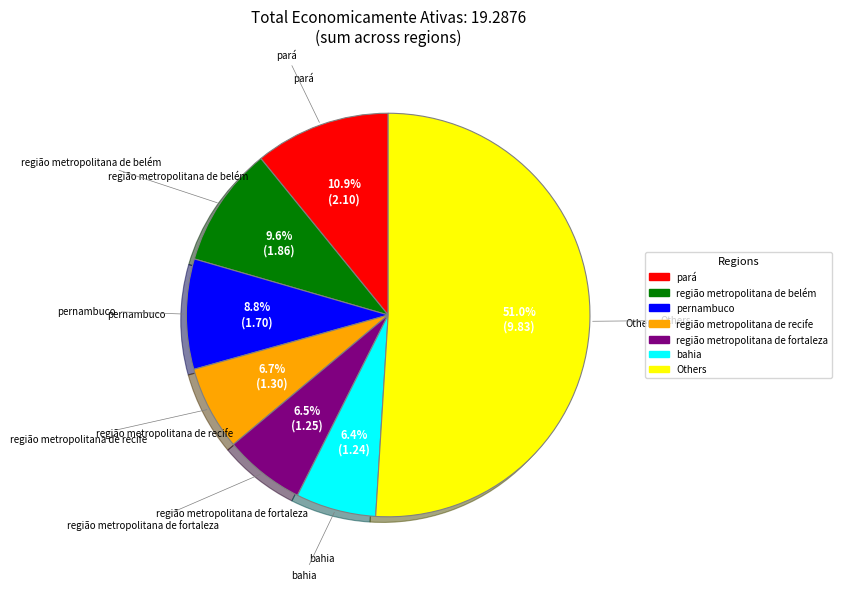

How many slices are in this pie chart?

7